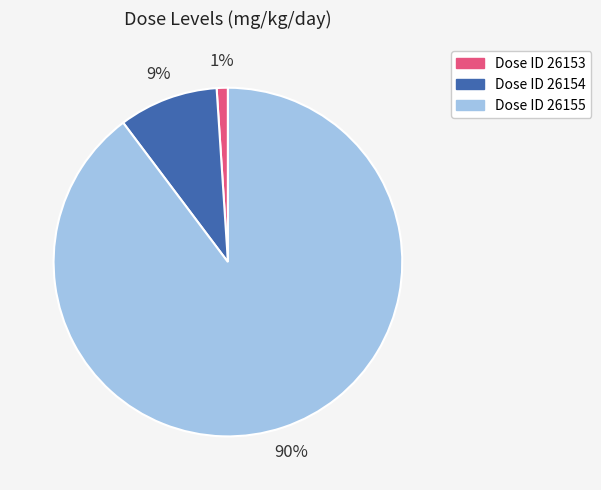

Do Dose ID 26154 and Dose ID 26155 together represent more than half of the pie?

Yes